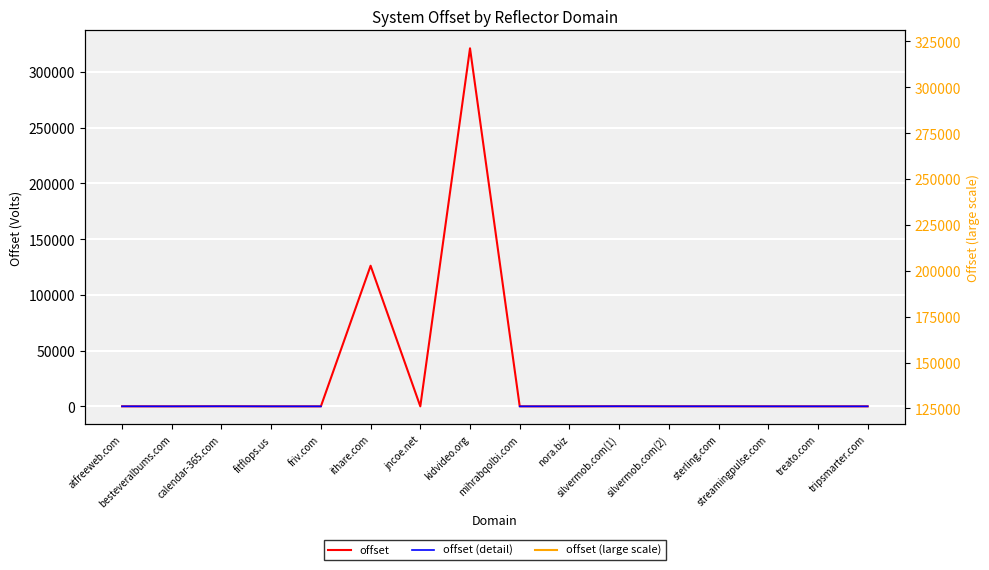

What is the difference between the maximum and minimum values in the offset series?

321233.0